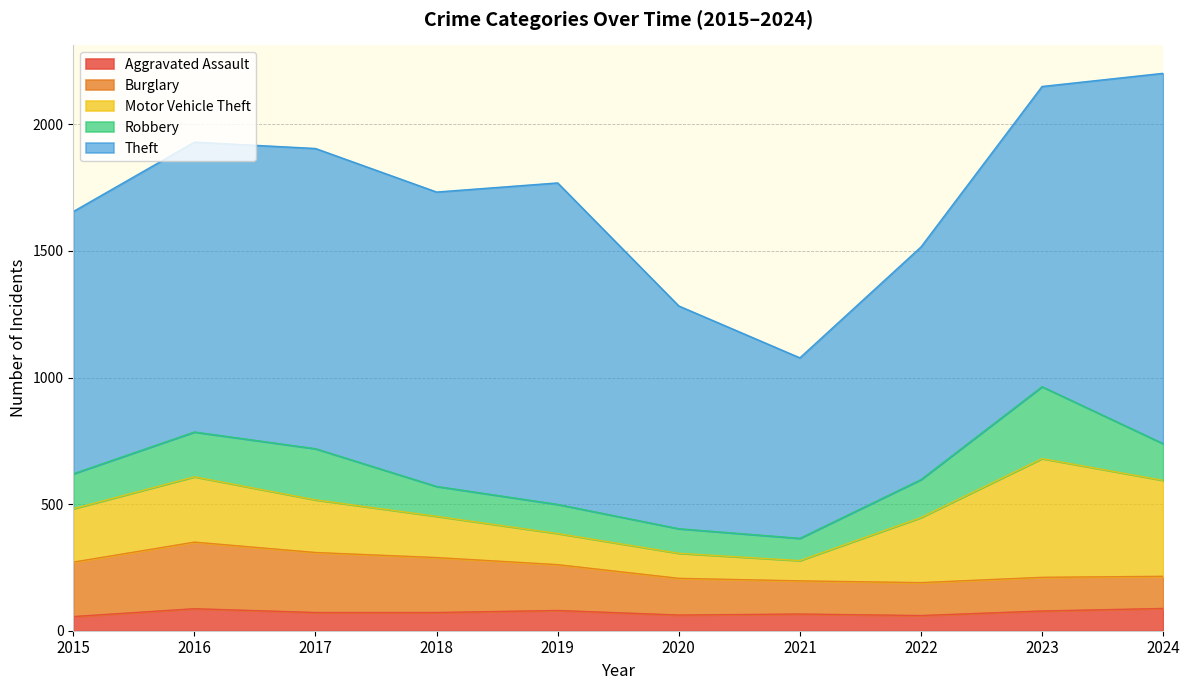

At which category does Robbery reach its first local peak?

2017